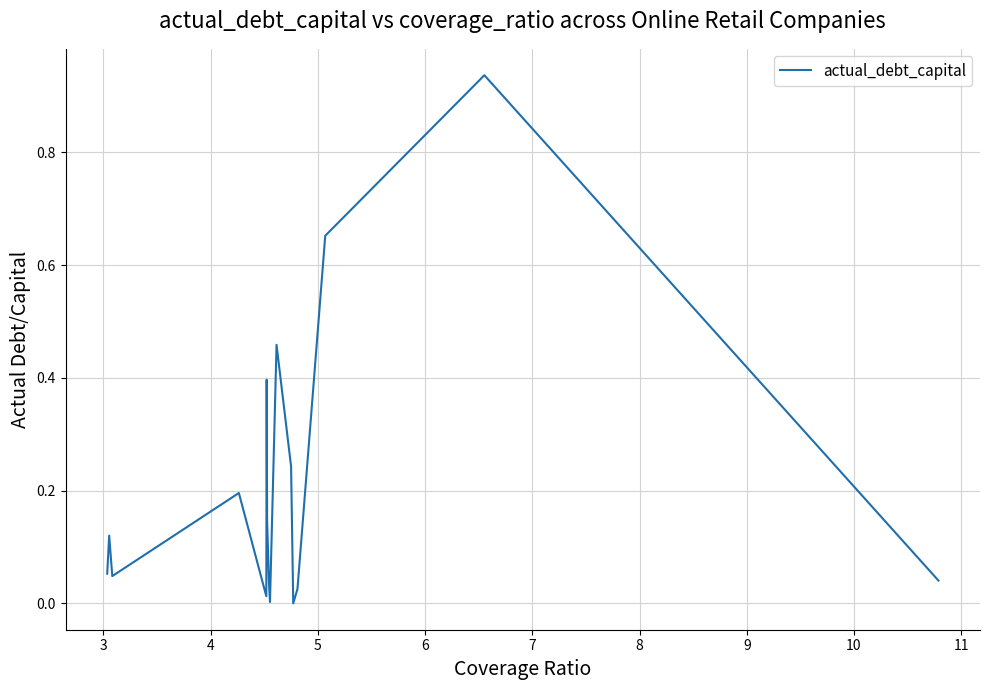

Does the chart have visible grid lines?

Yes